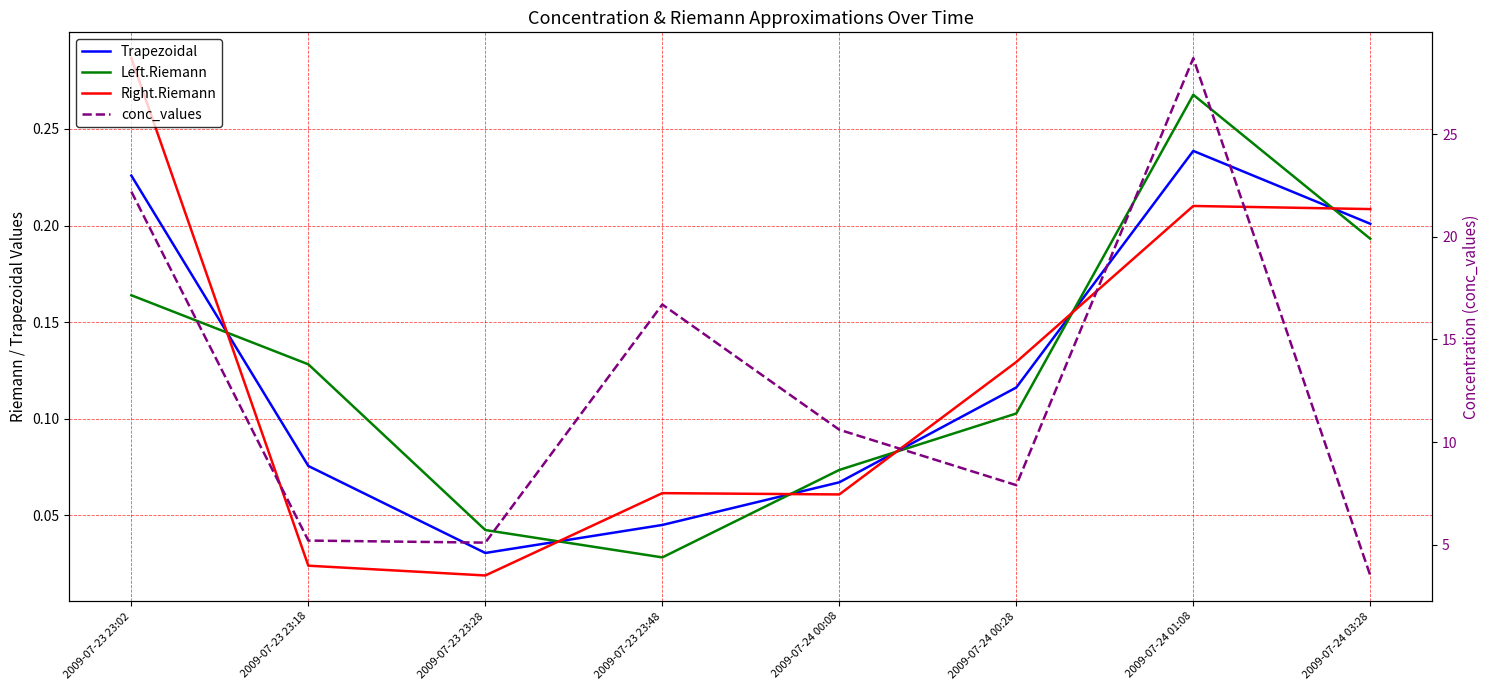

Which has a higher value, 2009-07-24 03:28 or 2009-07-23 23:48?

2009-07-24 03:28